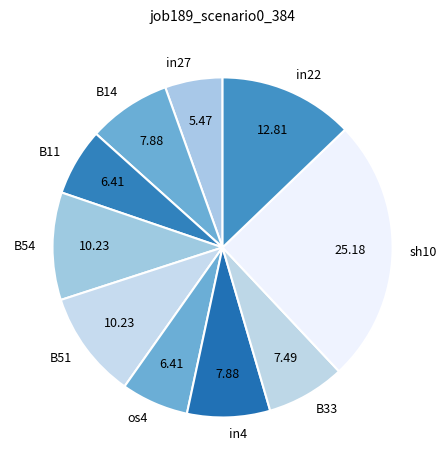

What is the smallest slice in the pie chart?

in27